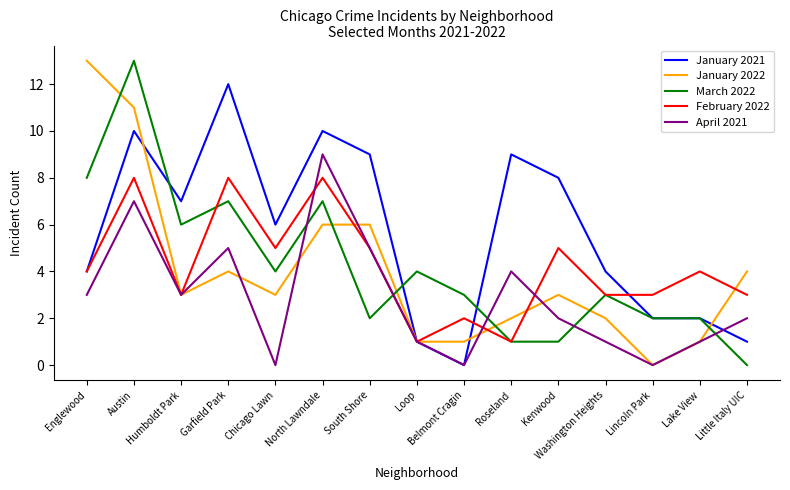

The April 2021 series shows -5 at Belmont Cragin. True or false?

False